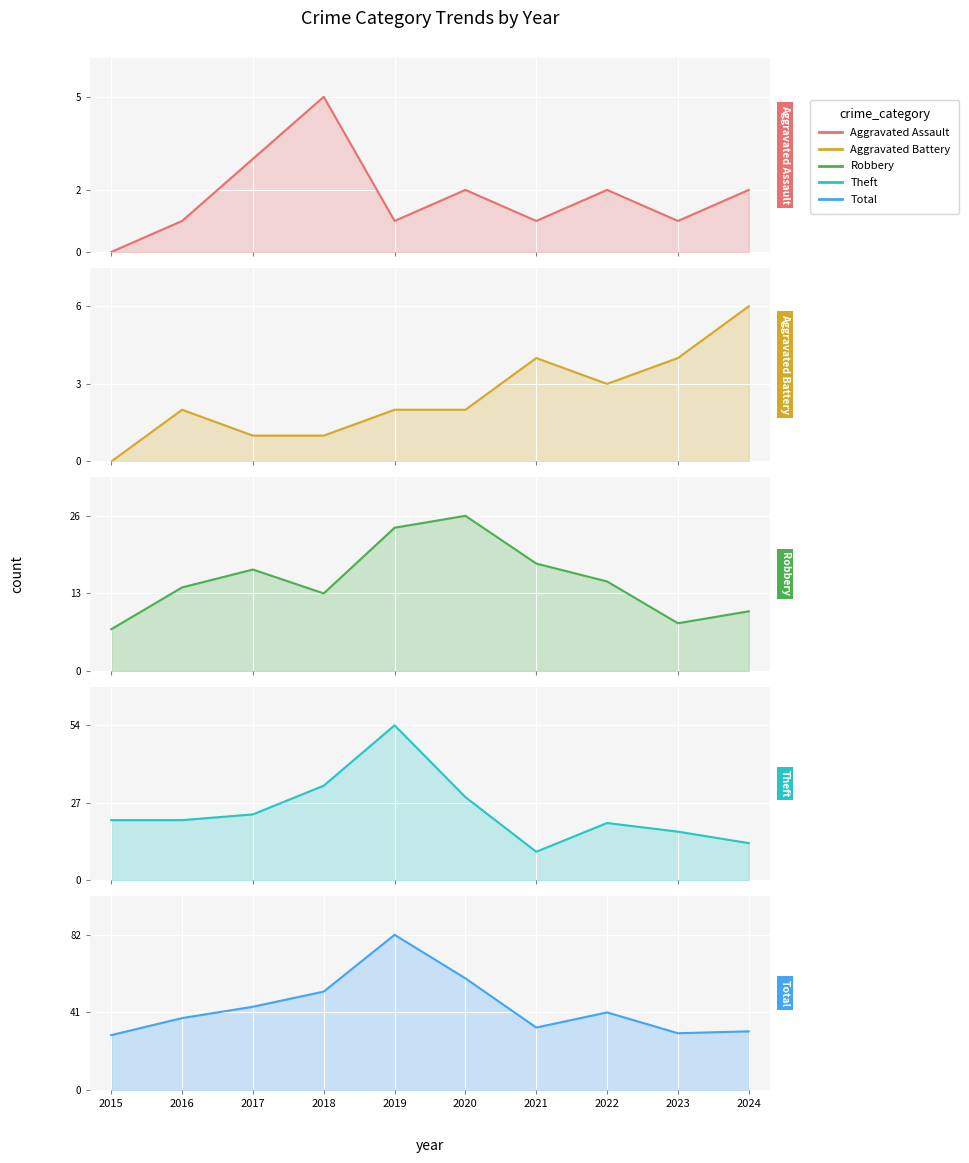

Reading left to right, list all the values displayed in this chart.

Aggravated Assault: 0	1	3	5	1	2	1	2	1	2
Aggravated Battery: 0	2	1	1	2	2	4	3	4	6
Robbery: 7	14	17	13	24	26	18	15	8	10
Theft: 21	21	23	33	54	29	10	20	17	13
Total: 29	38	44	52	82	59	33	41	30	31